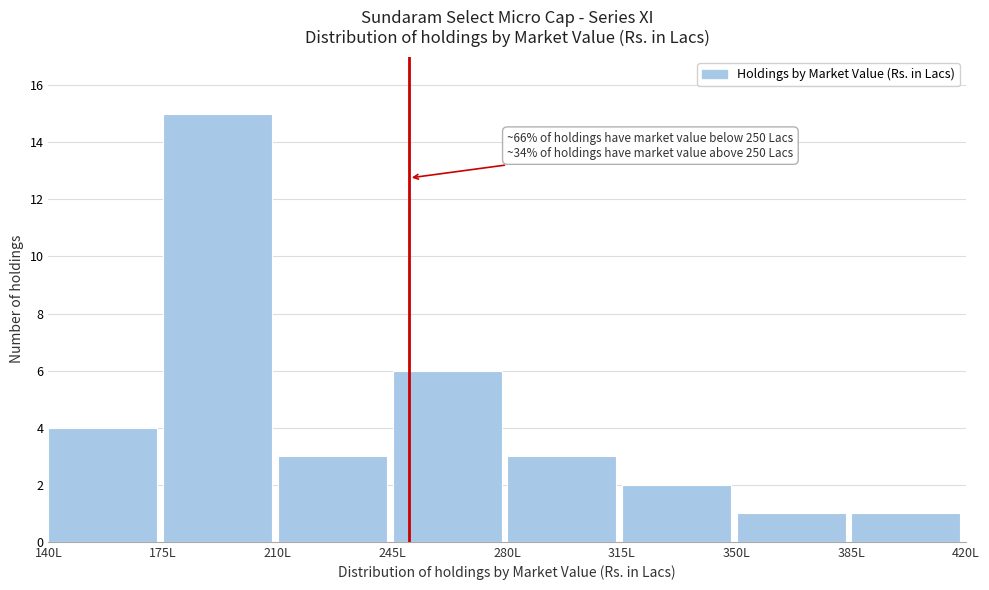

Over which range of the x-axis is the bar tallest?

175 to 210